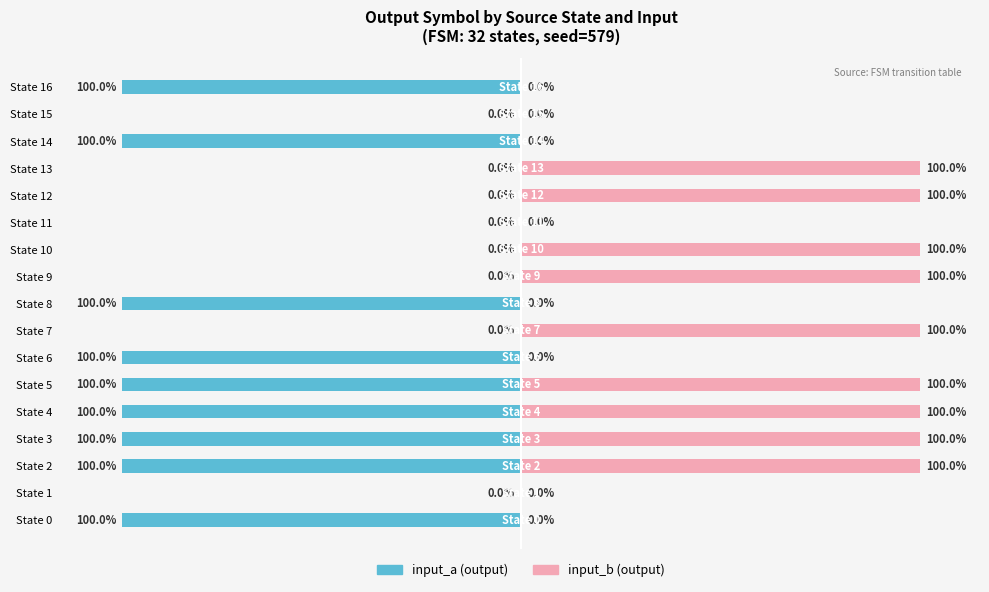

True or false: input_a has a value of -100 at State 8.

True